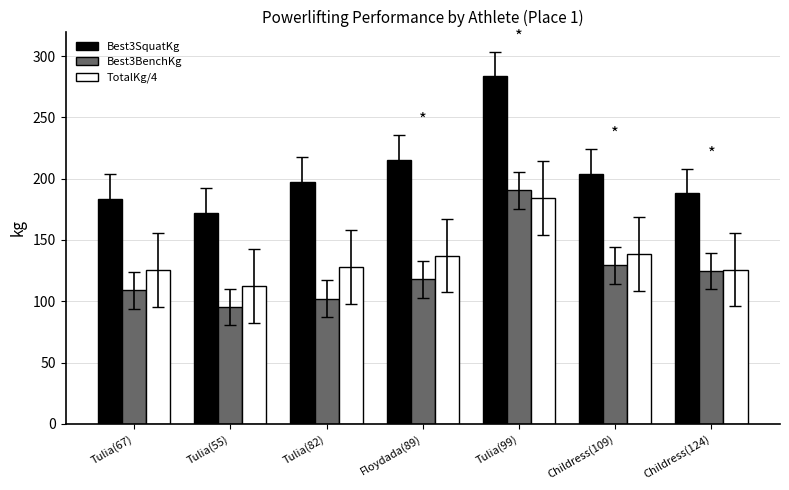

Which category has the lowest value in the TotalKg/4 series?

Tulia(55)